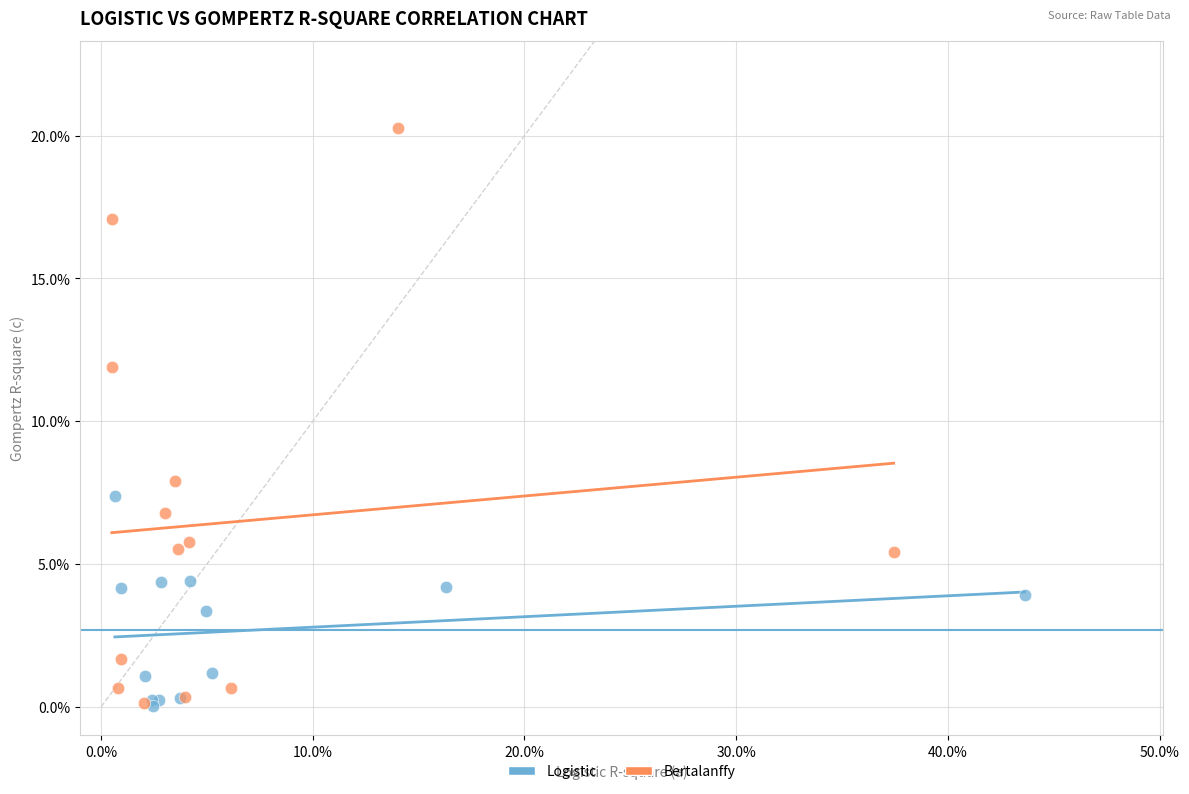

Which series has the largest Y range (max minus min)?

Bertalanffy